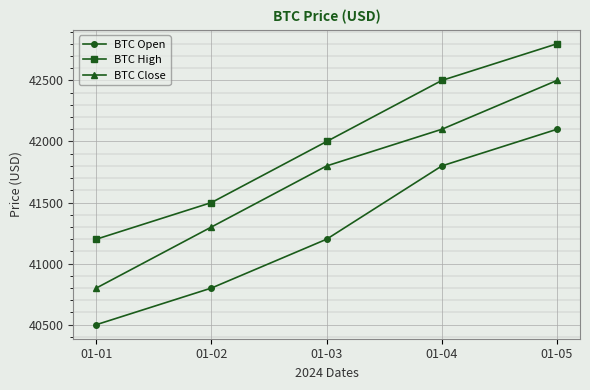

Which series changed the most between 01-01 and 01-02?

BTC Close